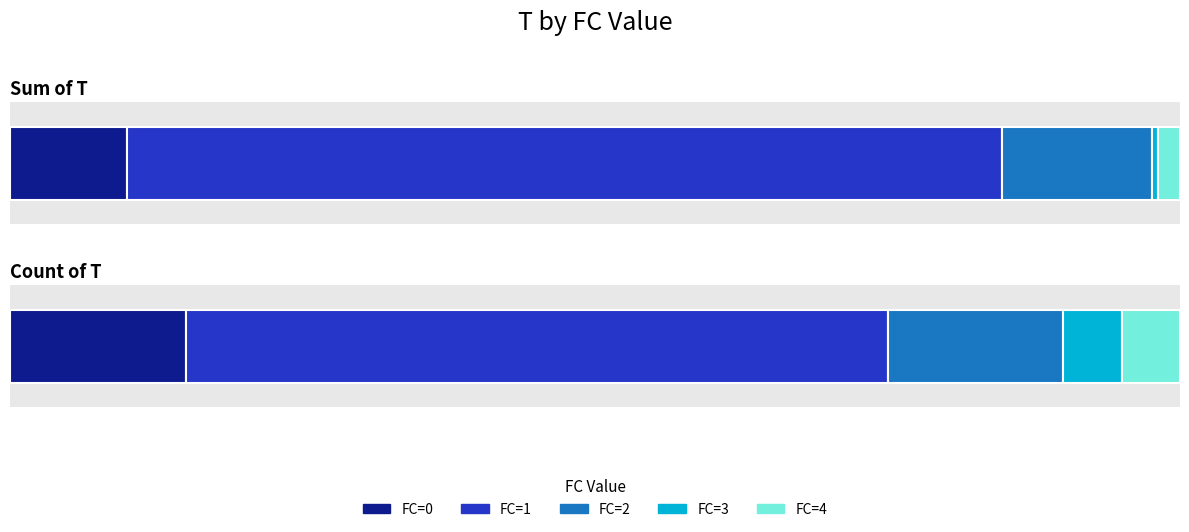

How many bars are there in each group?

5